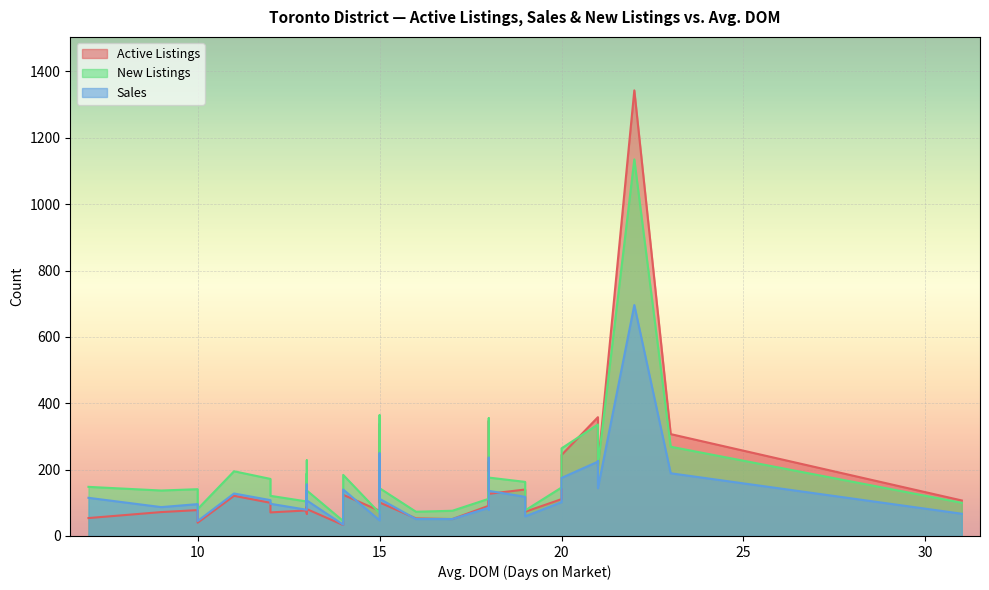

Where is Active Listings nearest to the value 688?

21